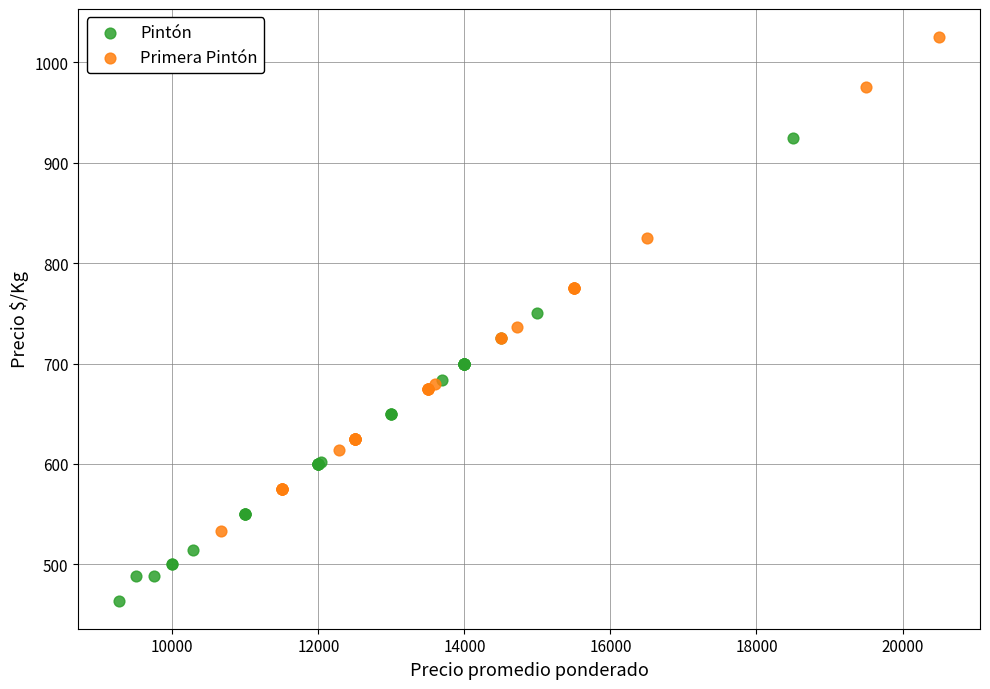

Which series reaches the minimum Y coordinate?

Pintón